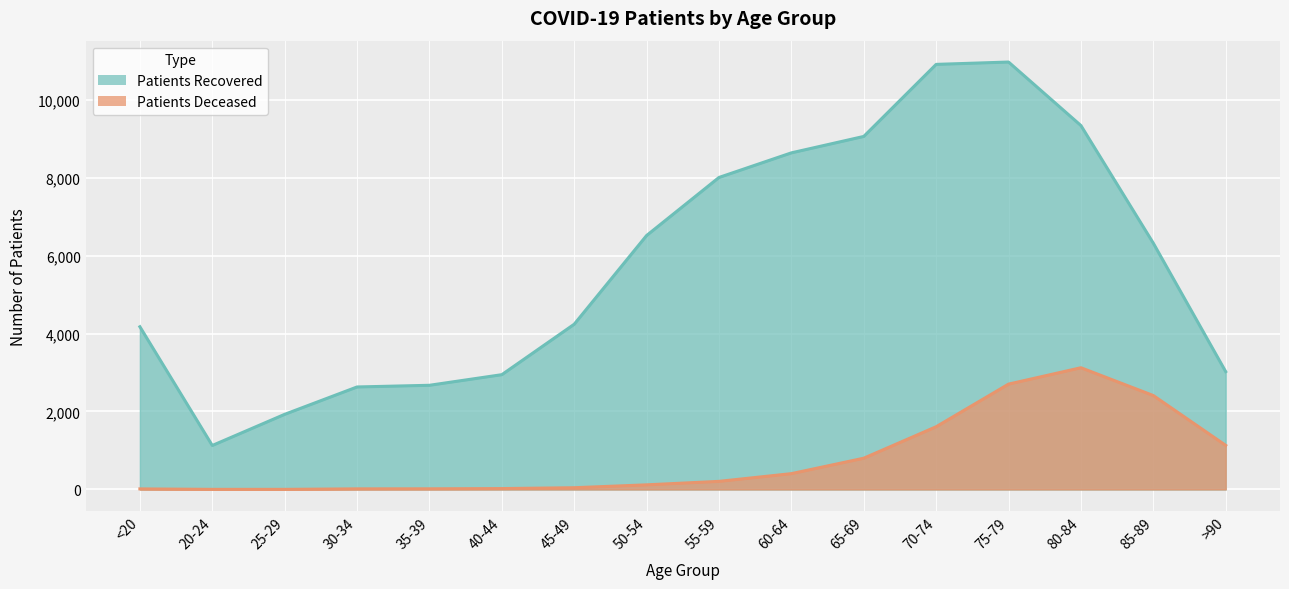

How many values in the patients_deceased series are below 208?

8